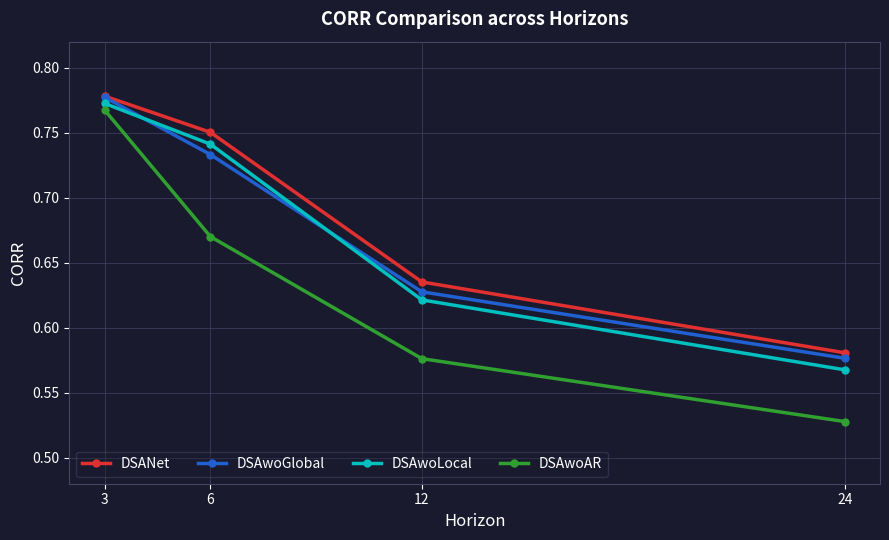

Between 3 and 12, which series saw the biggest shift?

DSAwoAR